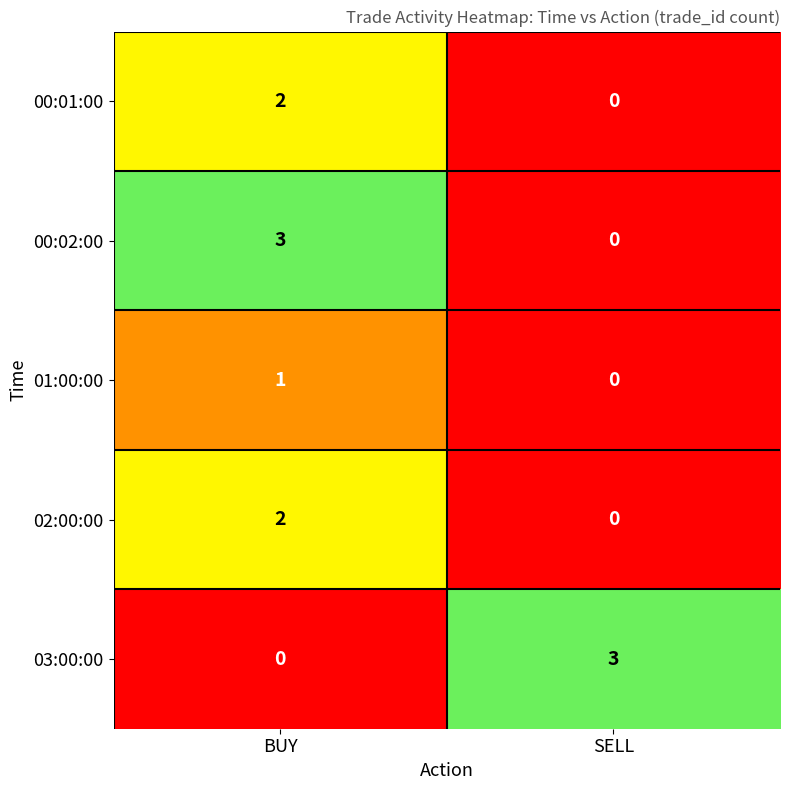

The 02:00:00 series shows 2 at BUY. True or false?

True